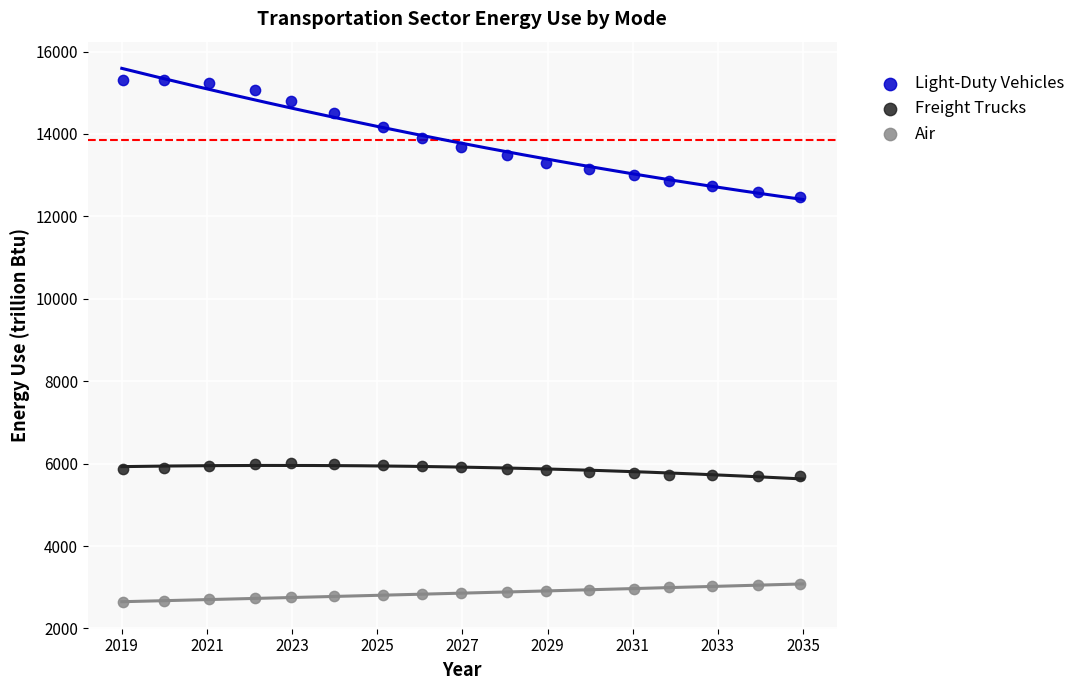

What is the X range (max minus min) for the scatter plot?

15.9